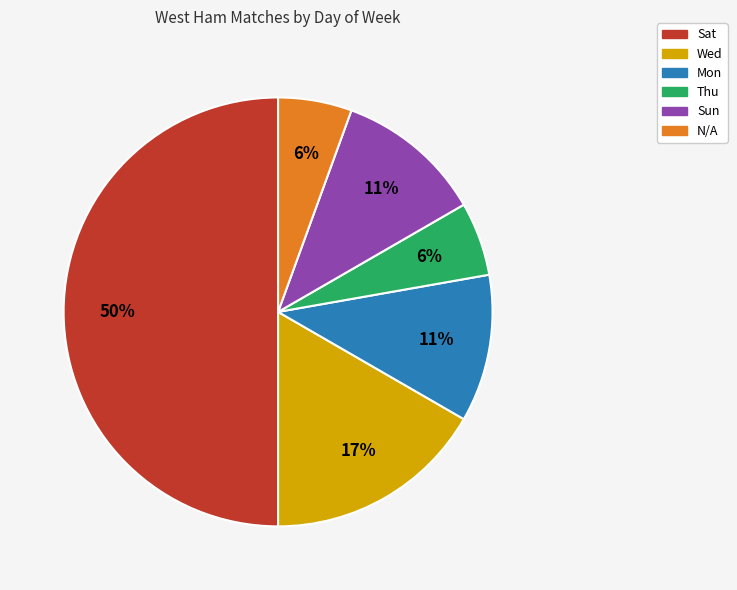

Approximately how many times larger is the value at Thu compared to Sun?

0.5